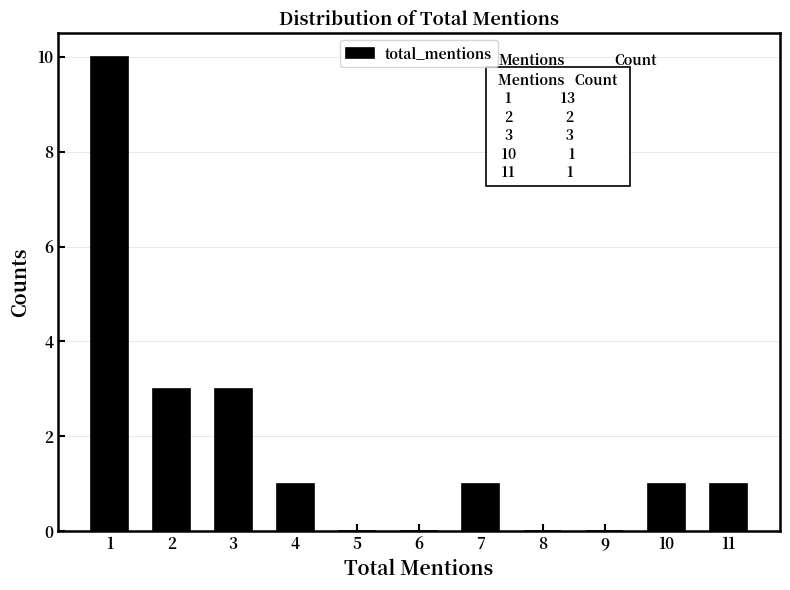

Reading left to right, transcribe all the data shown in this chart.

1=10	2=3	3=3	4=1	5=0	6=0	7=1	8=0	9=0	10=1	11=1